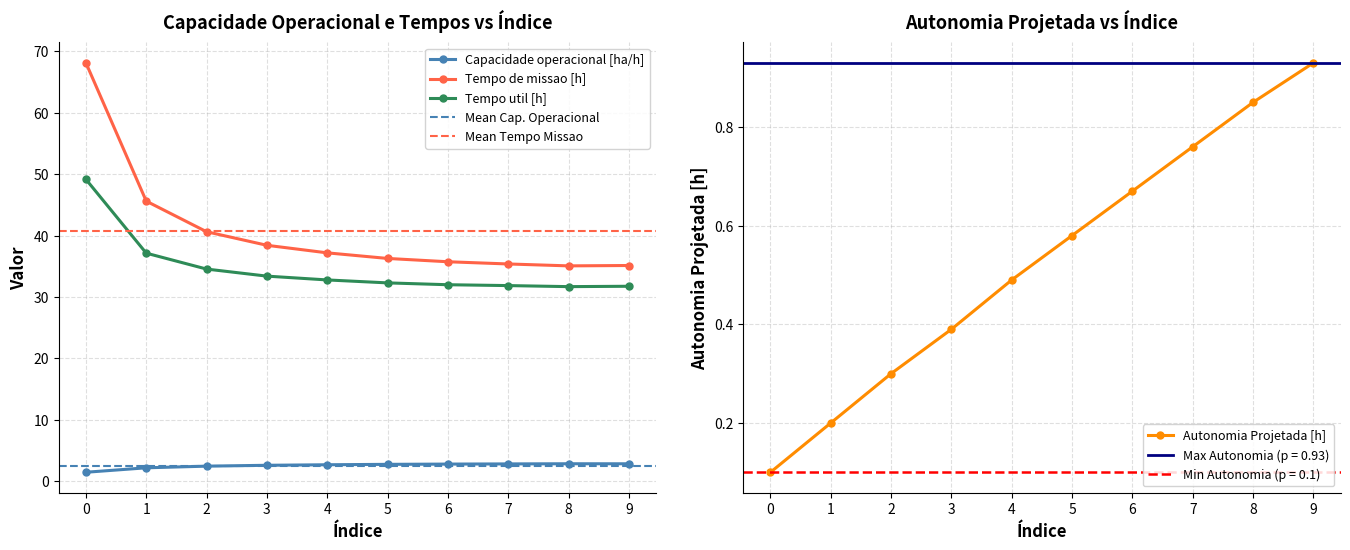

Which series has the largest range (max minus min)?

Tempo de missao [h]